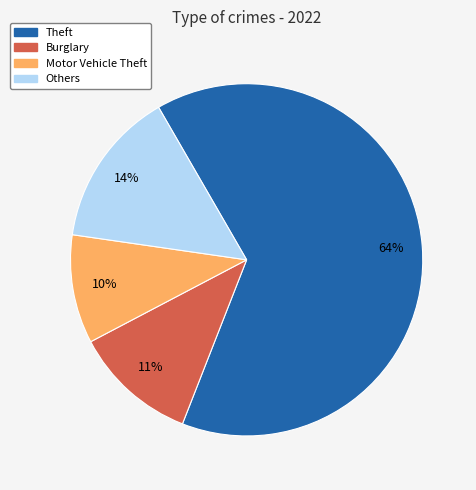

Count the number of slices in the pie.

4